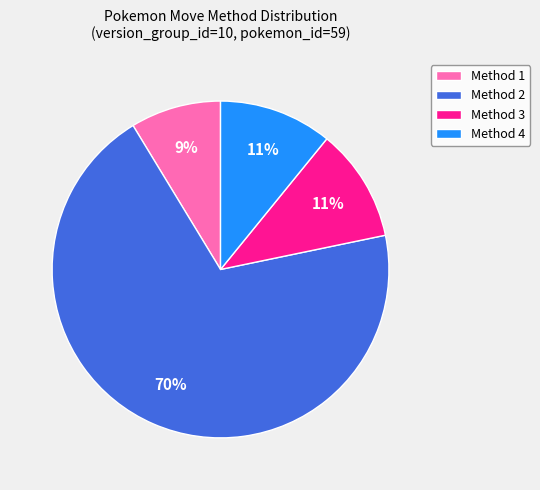

To the nearest percent, what portion does Method 4 represent?

11%